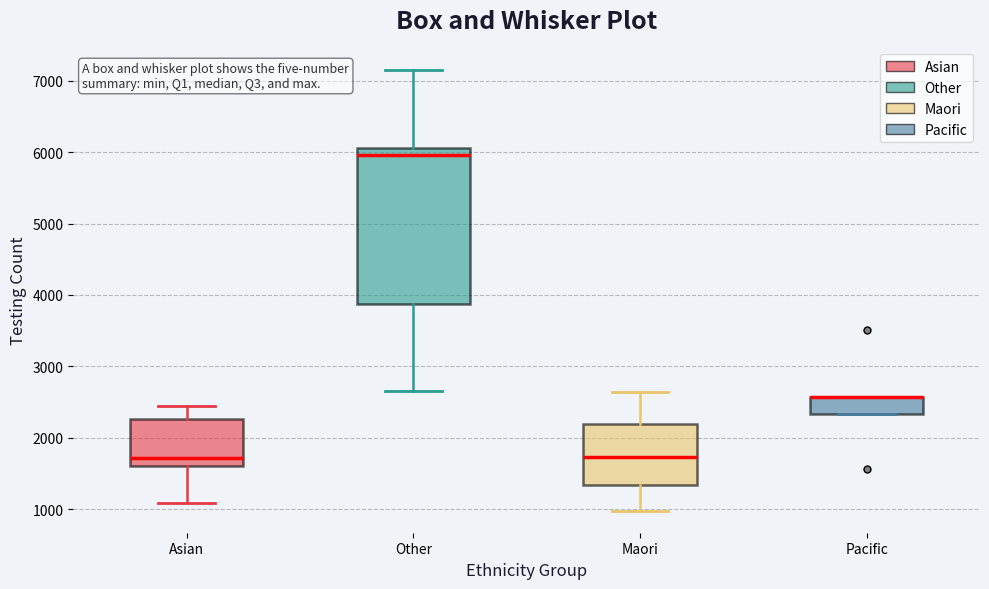

Reading left to right, read every box against the y-axis: the position of its median line, the range the box covers, and the ends of its whiskers. The values are not printed on the chart, so give them approximately, as read against the axis.

Asian: median 1700, box 1600 to 2300, whiskers 1100 to 2400
Other: median 6000, box 3900 to 6100, whiskers 2700 to 7200
Maori: median 1700, box 1300 to 2200, whiskers 1000 to 2600
Pacific: median 2600 (drawn on the box's upper edge), box 2300 to 2600, whiskers 2300 to 2600